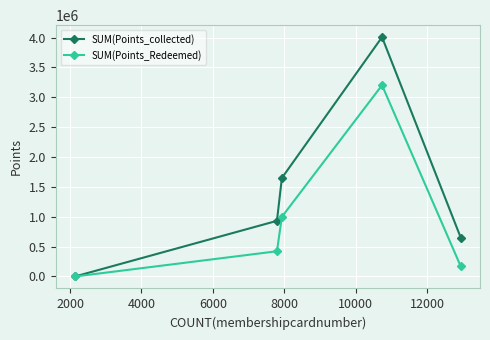

What are all the series names shown in the legend?

SUM(Points_collected), SUM(Points_Redeemed)